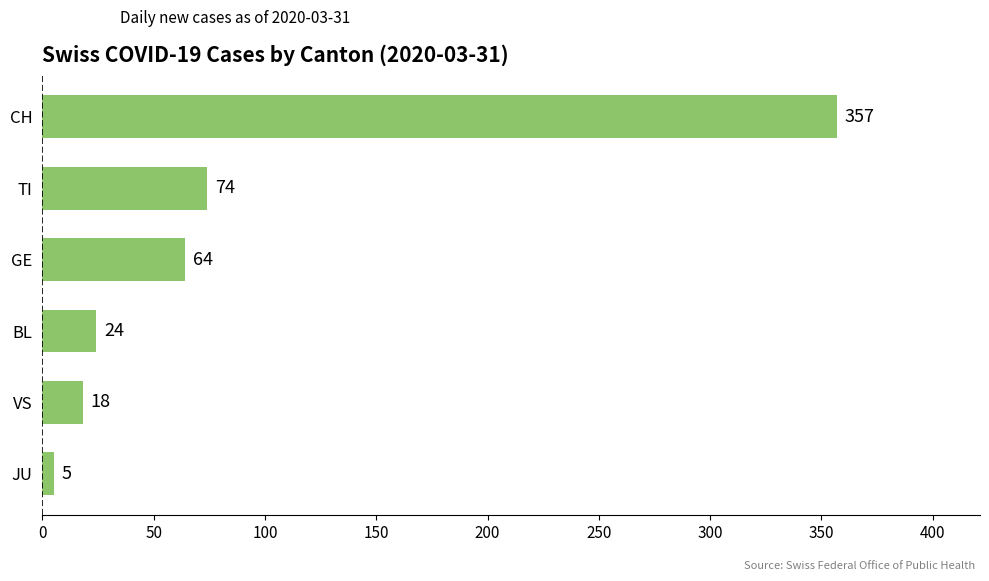

How many data points does each series have?

6